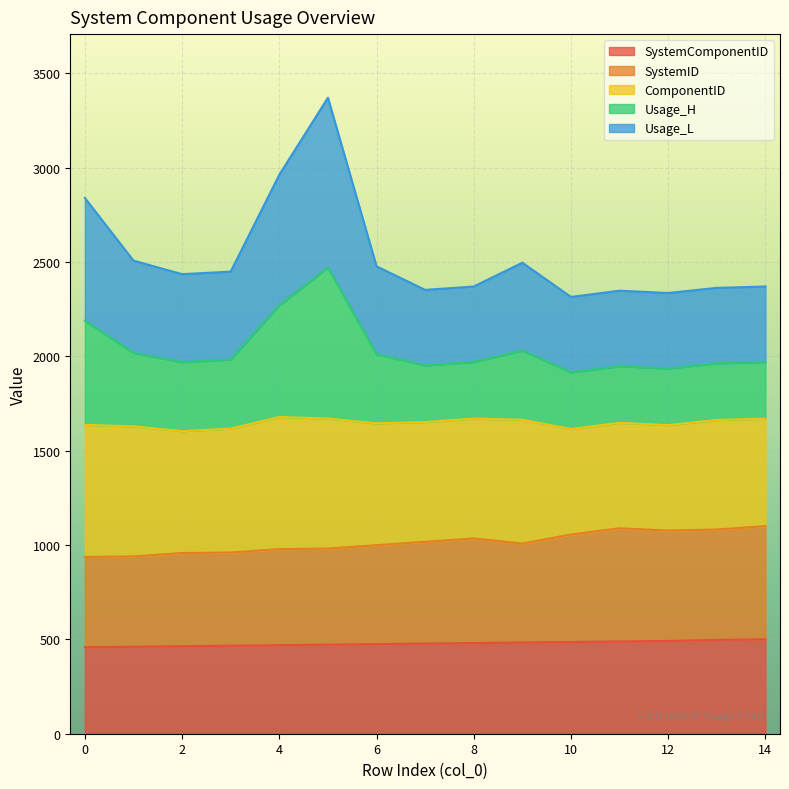

Does the chart display data point markers on the line(s)?

No